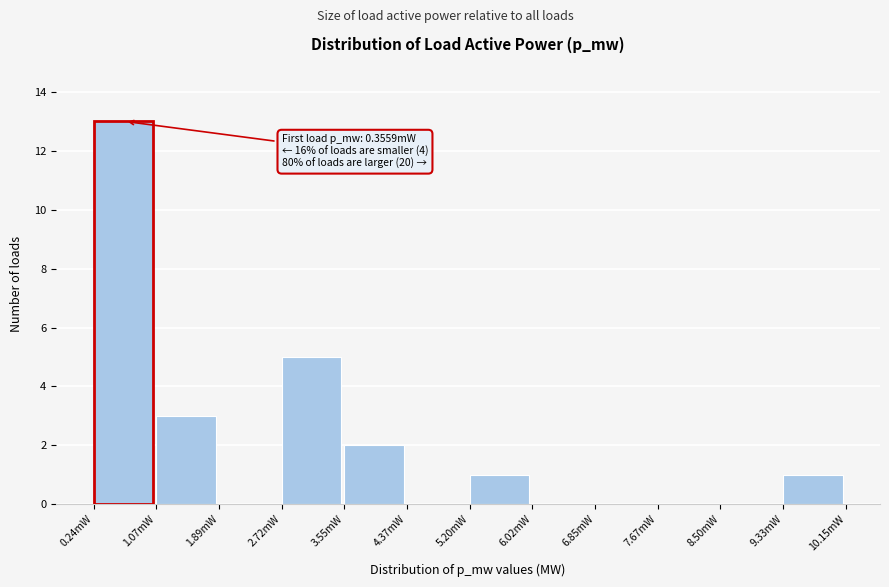

Reading left to right, extract all data points from this chart.

0.24mW=13	1.07mW=3	1.89mW=0	2.72mW=5	3.55mW=2	4.37mW=0	5.20mW=1	6.02mW=0	6.85mW=0	7.67mW=0	8.50mW=0	9.33mW=1